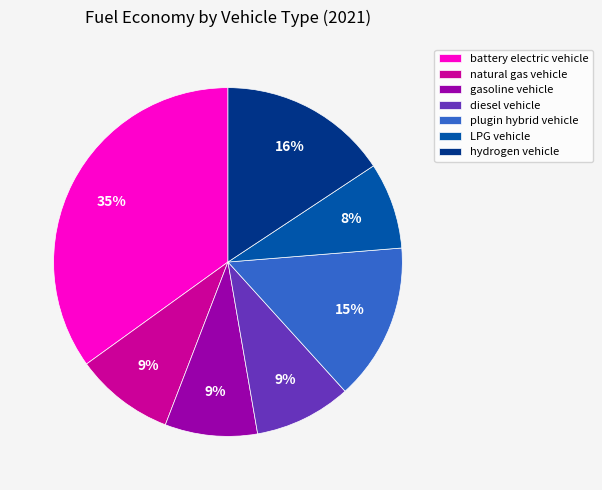

To the nearest percent, what percentage of the pie is battery electric vehicle?

35%